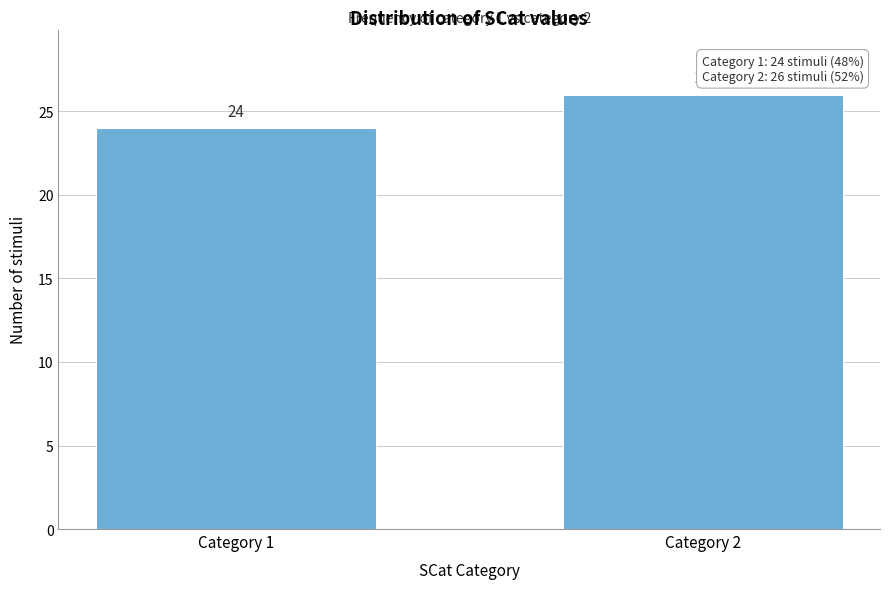

Reading left to right, list all the values displayed in this chart.

Category 1=24	Category 2=26